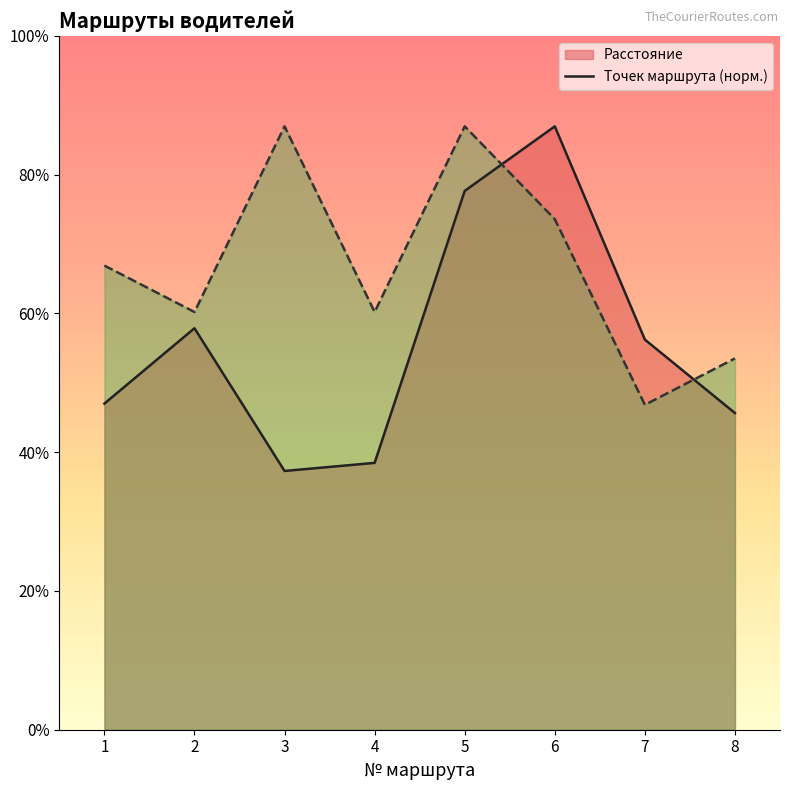

True or false: Точек маршрута has a value of 58.2 at 5.

True